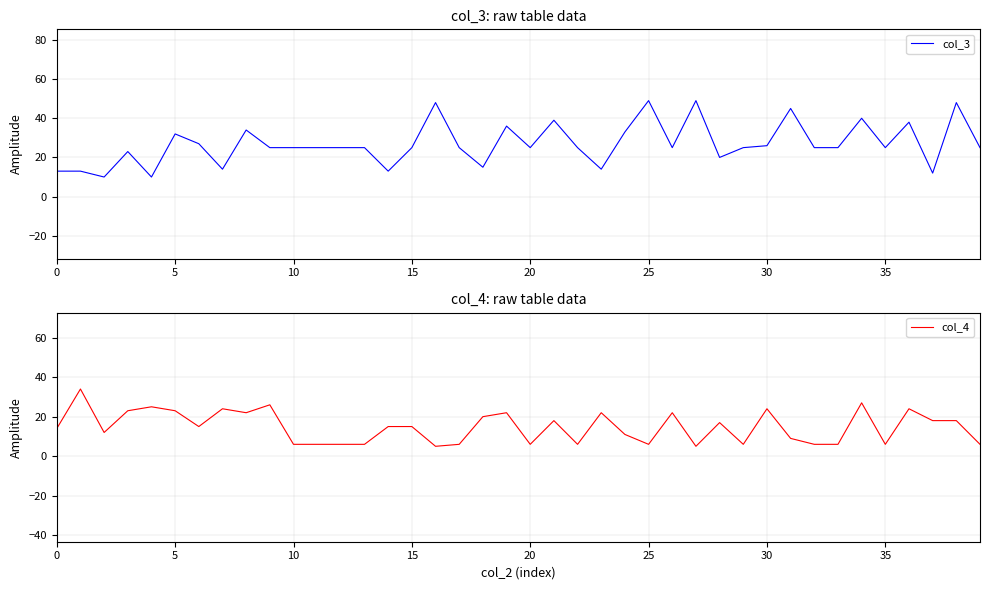

At which category is the sum across all series the highest?

34